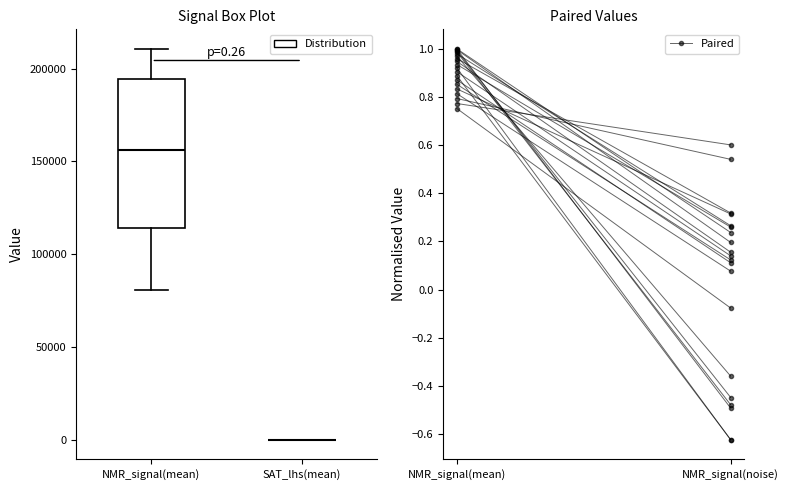

Comparing the boxes themselves (not the whiskers), which one is the tallest?

NMR_signal(mean)